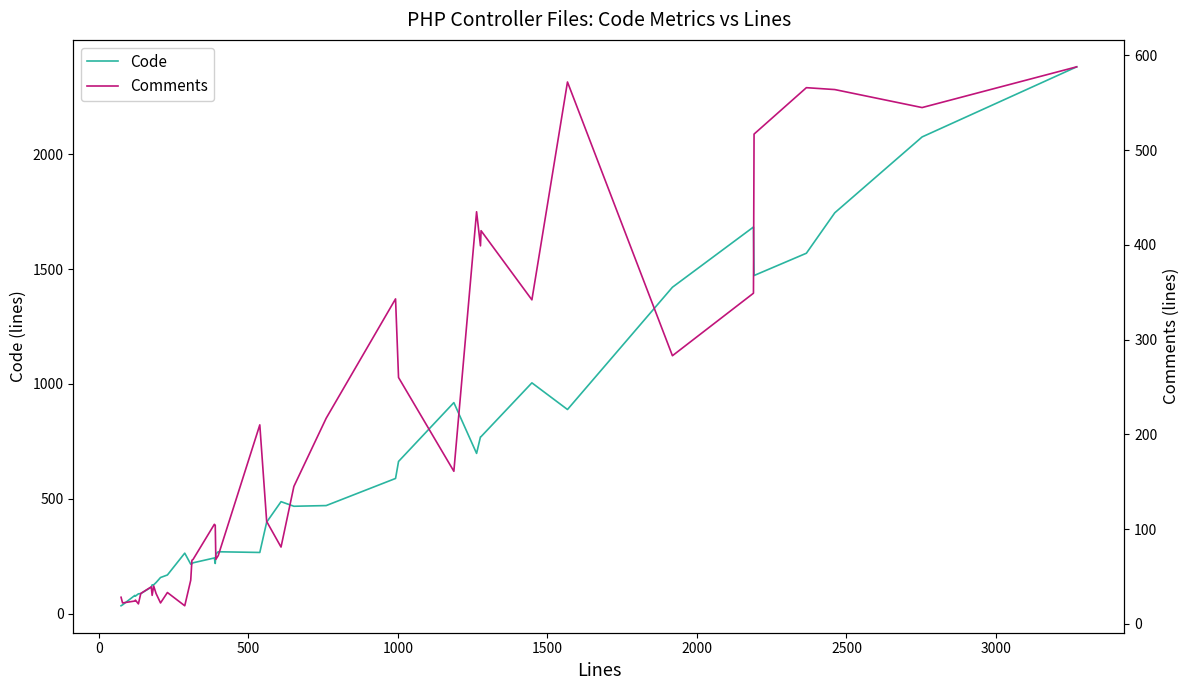

True or false: Code and Comments cross at least once.

False